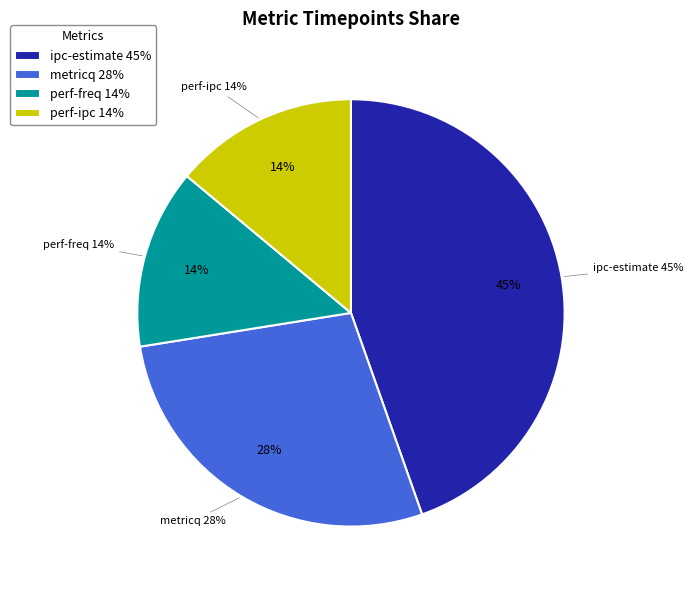

What percentage is NOT represented by ipc-estimate?

55.4%